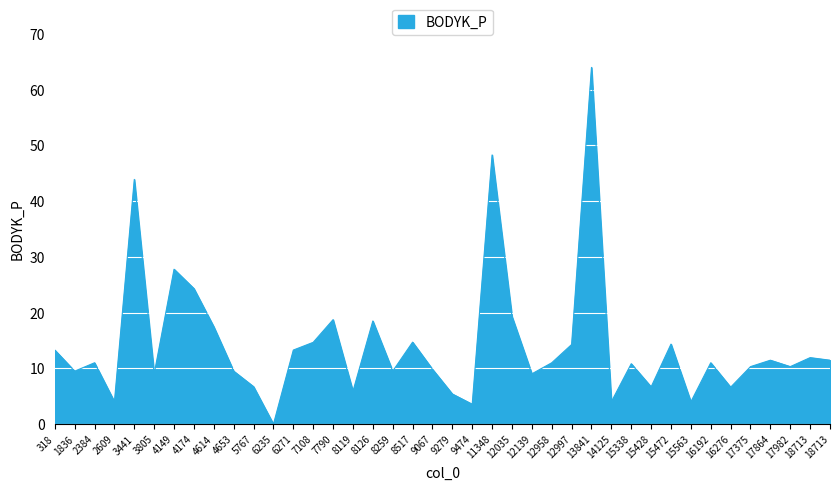

How many lines are shown in the chart?

1